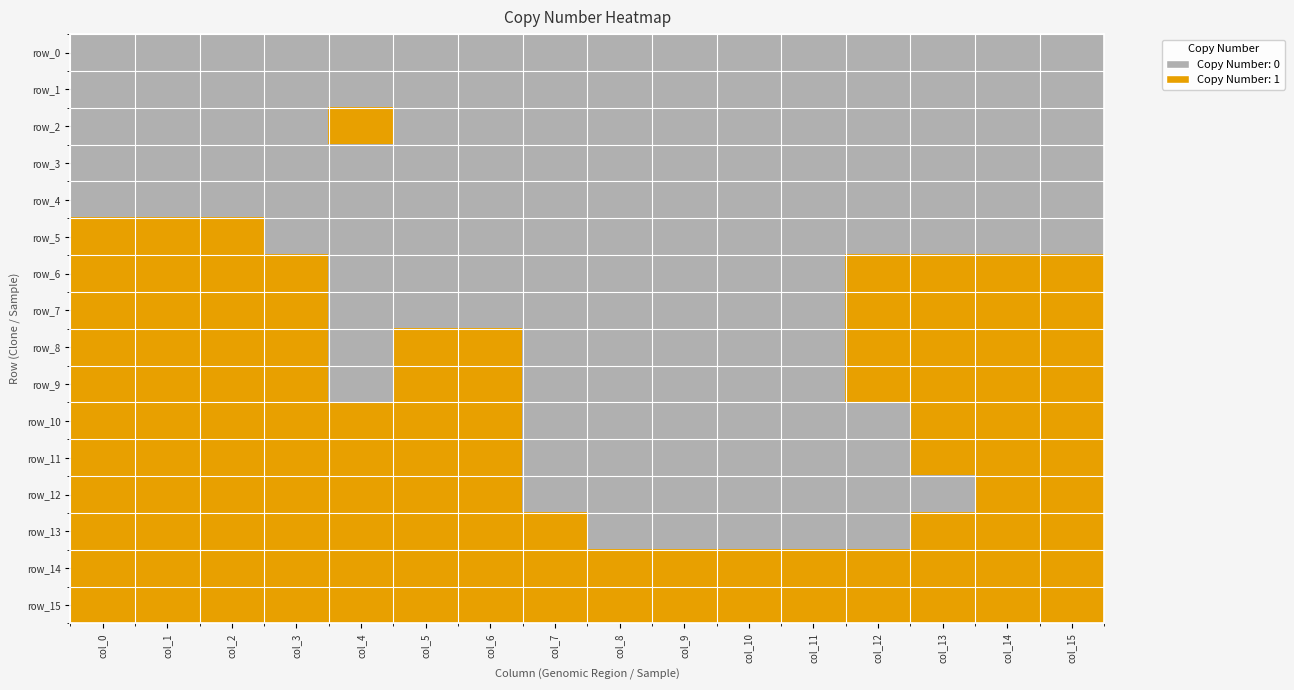

True or false: row_15 has a value of 1 at col_11.

True